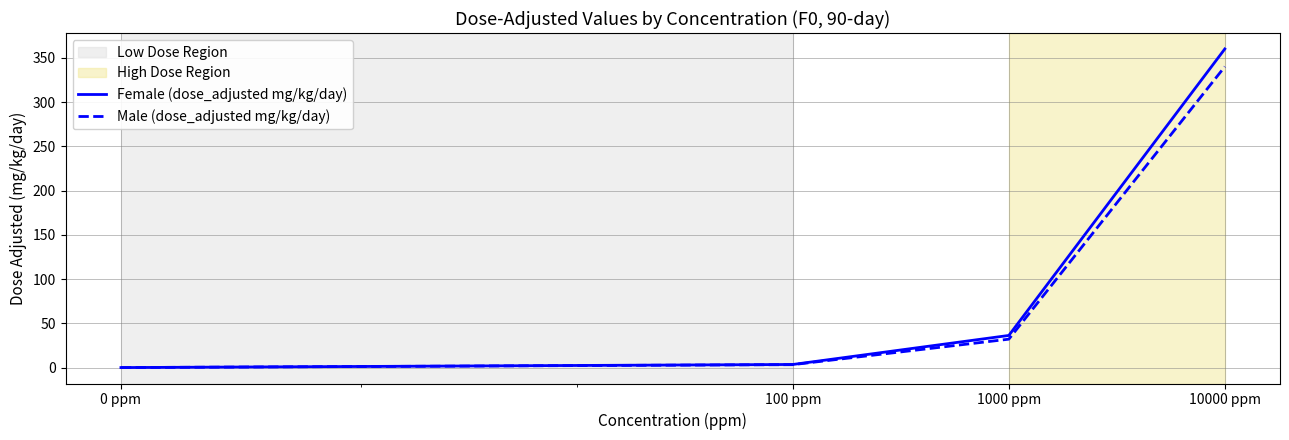

At how many categories does at least one series exceed 210?

1